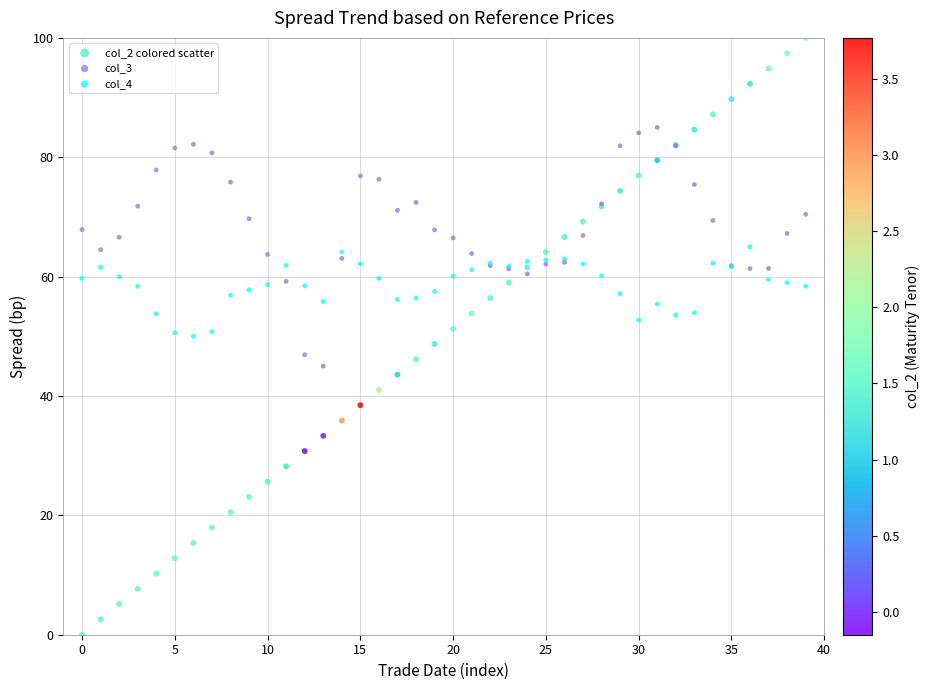

Which series contains the highest Y value?

col_2 colored scatter